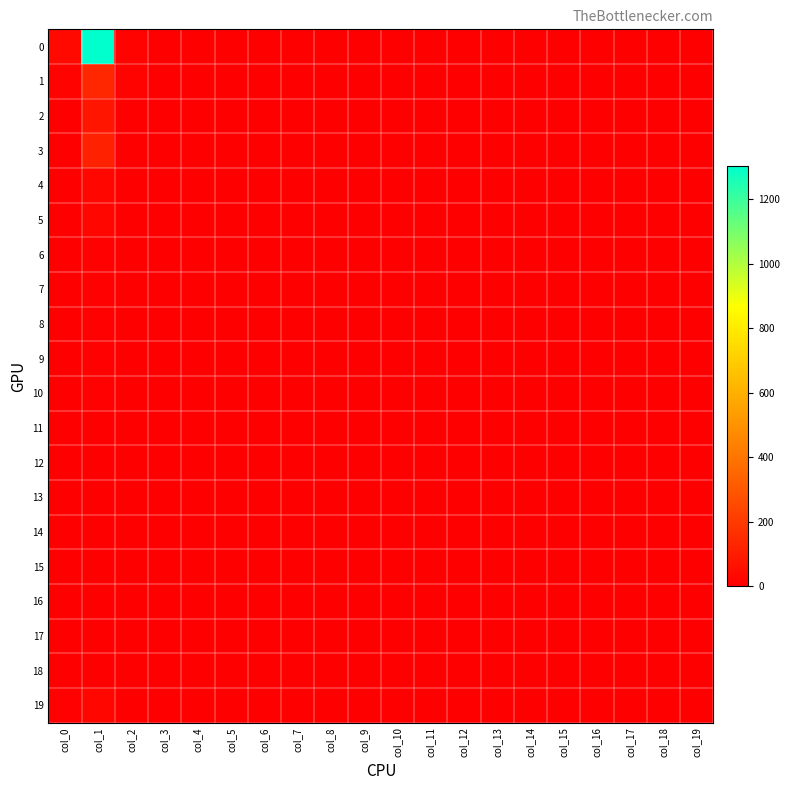

Between col_18 and col_19, which is larger?

col_18